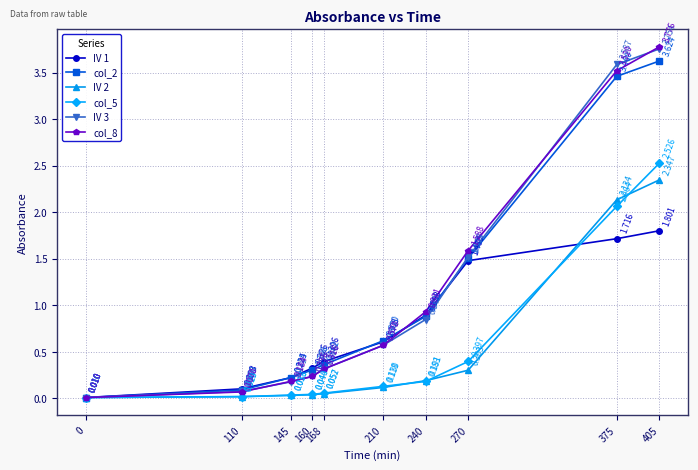

True or false: IV 3 has more than 2 interior local peaks.

False